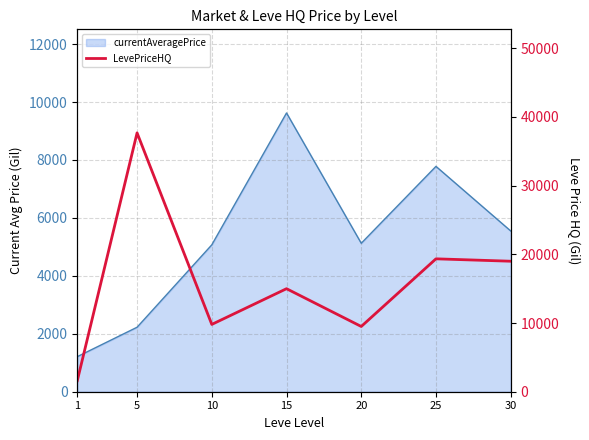

Between 1 and 15, which is larger?

15